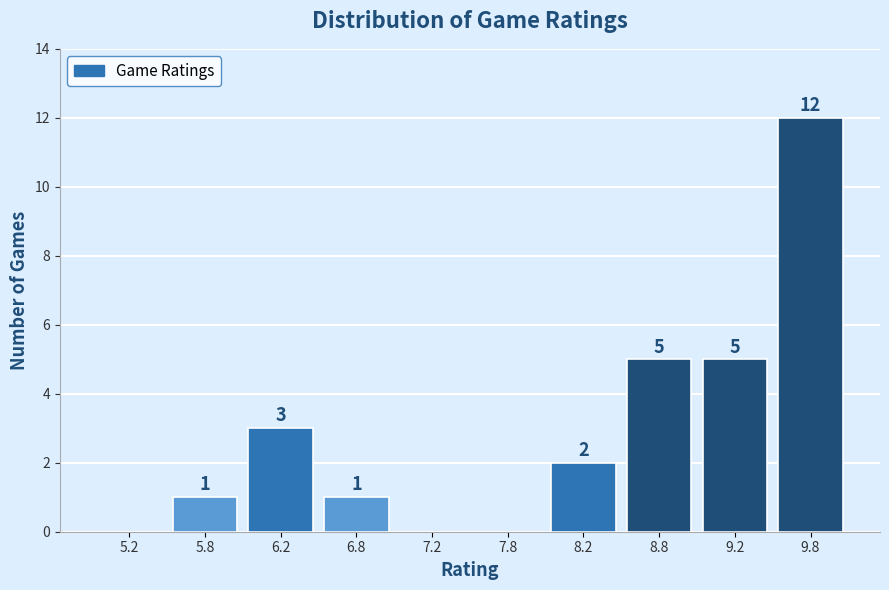

Over which range of the x-axis is the bar tallest?

9.5 to 10.0